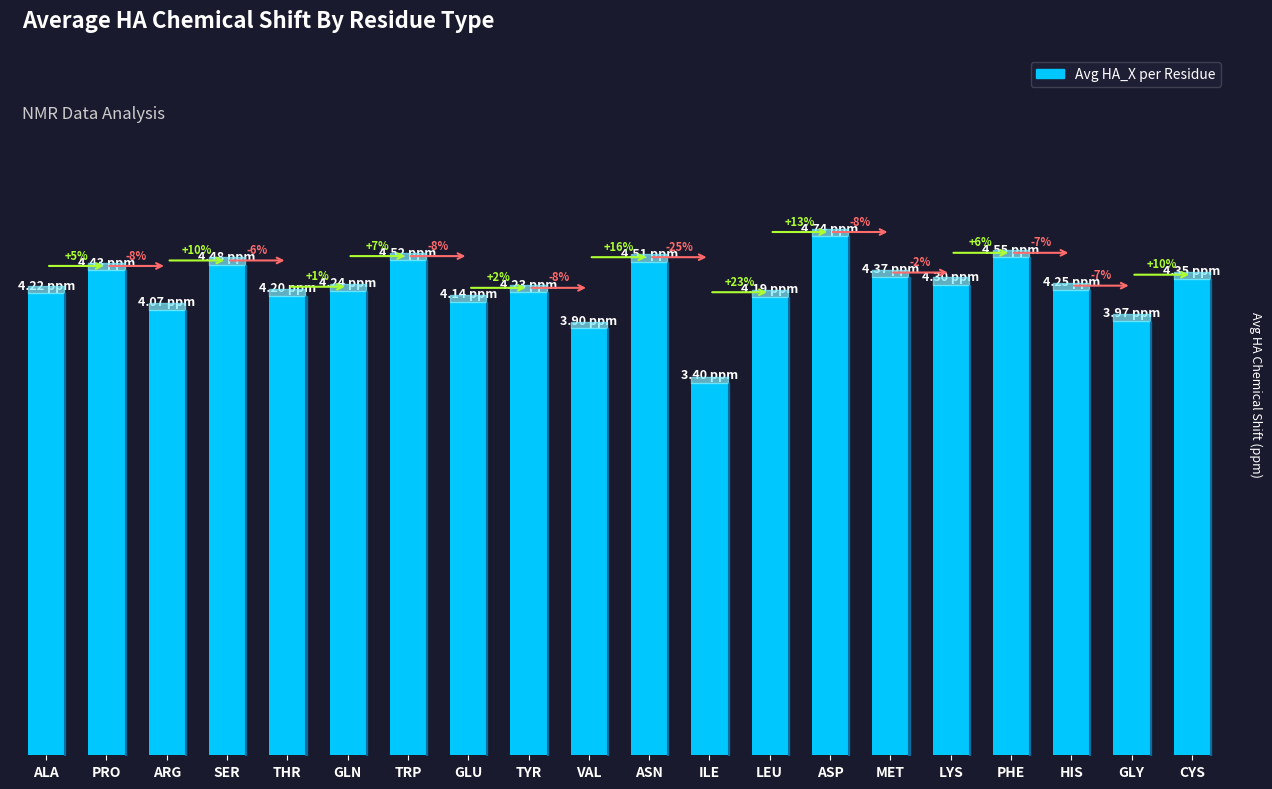

Rank the categories by value from lowest to highest.

ILE, VAL, GLY, ARG, GLU, LEU, THR, ALA, TYR, GLN, HIS, LYS, CYS, MET, PRO, SER, ASN, TRP, PHE, ASP